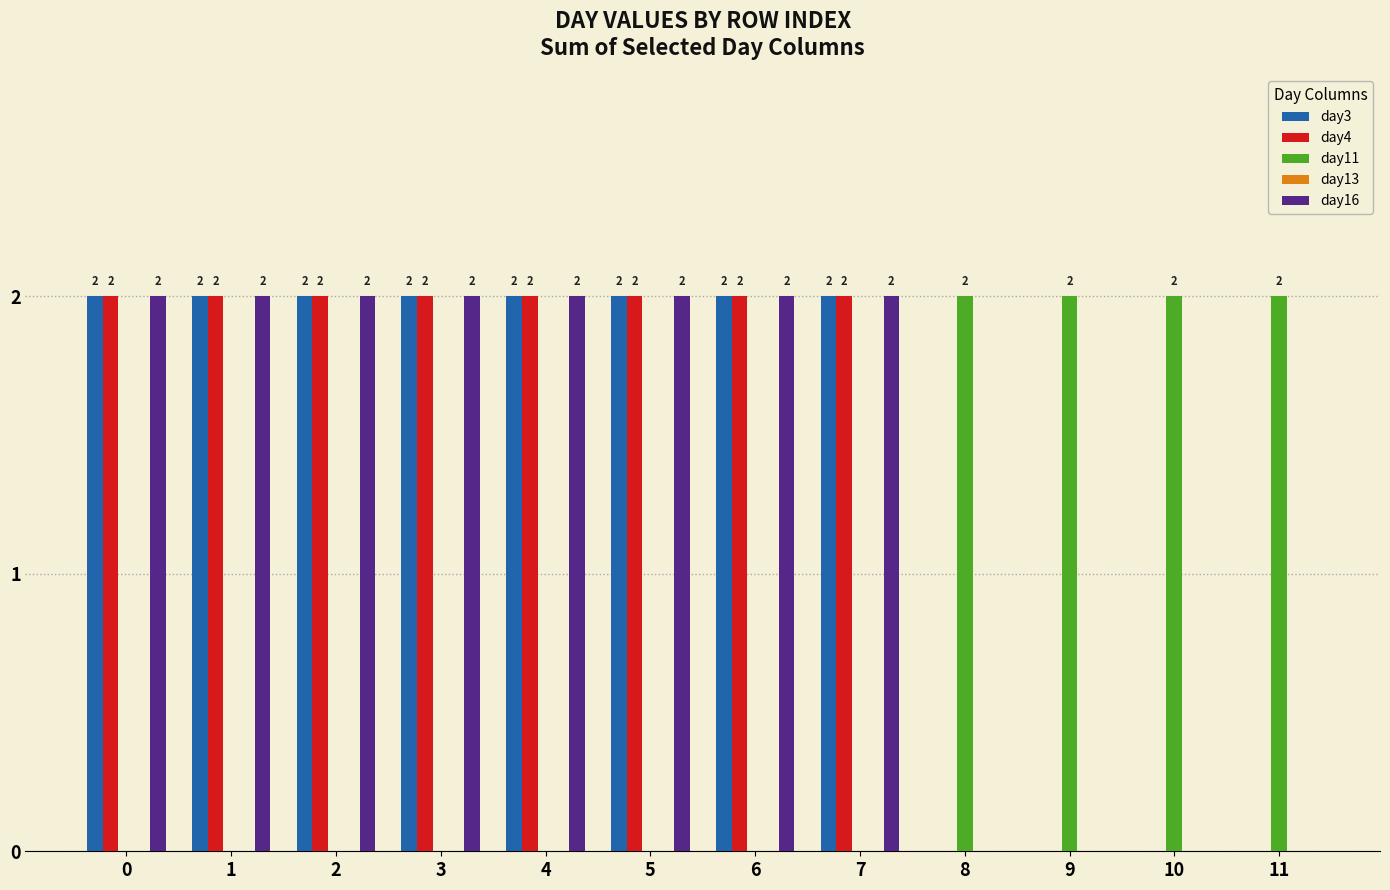

The value of day16 at 2 is 2. True or false?

True